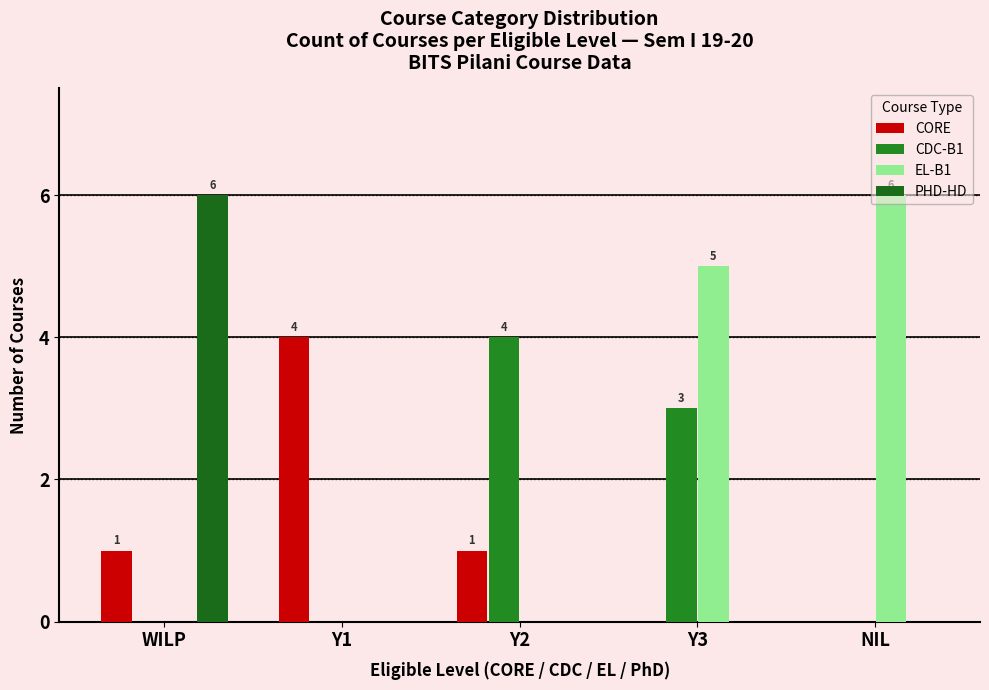

At Y3, list the series in order from smallest to largest.

CORE, PHD-HD, CDC-B1, EL-B1